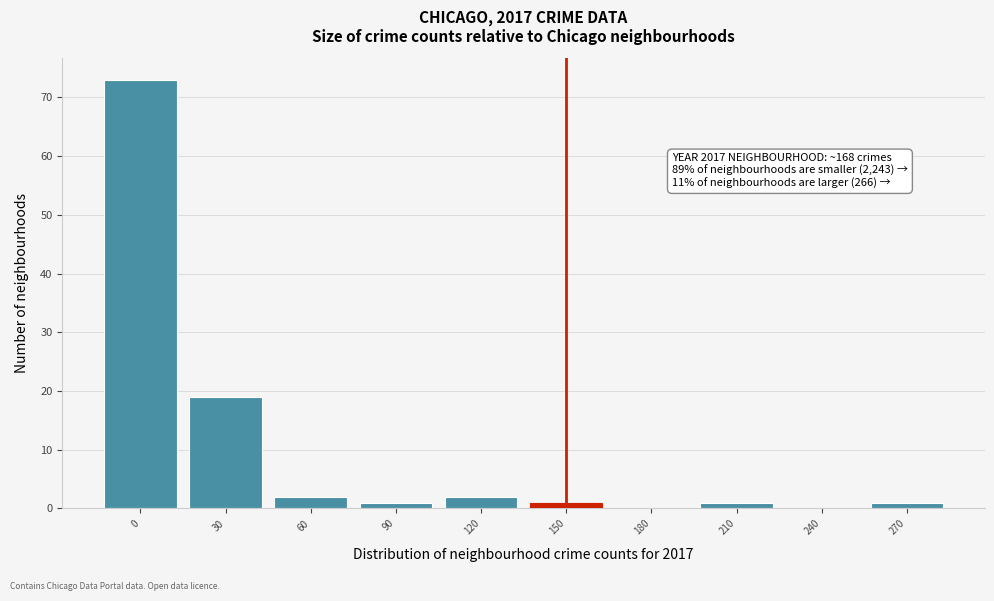

Reading left to right, extract all data points from this chart.

0=73	30=19	60=2	90=1	120=2	150=1	180=0	210=1	240=0	270=1